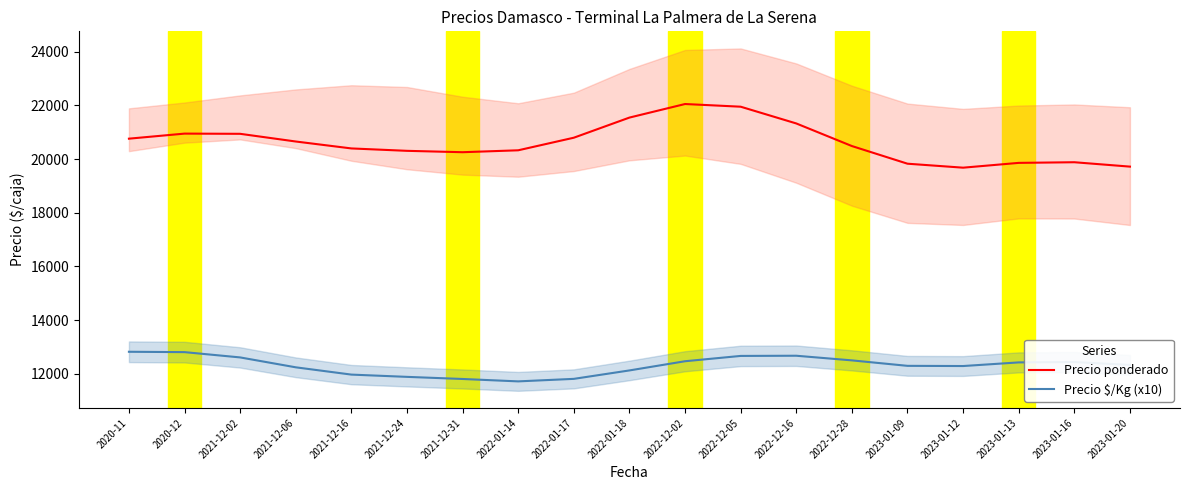

At 2020-12, list the series in order from smallest to largest.

Precio $/Kg (x10), Precio ponderado